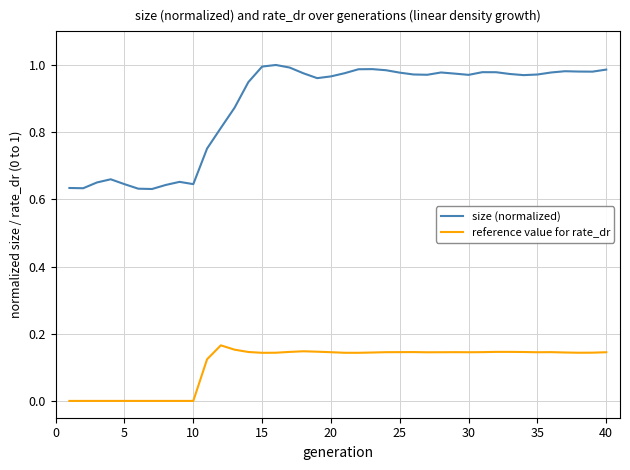

How many lines are shown in the chart?

2